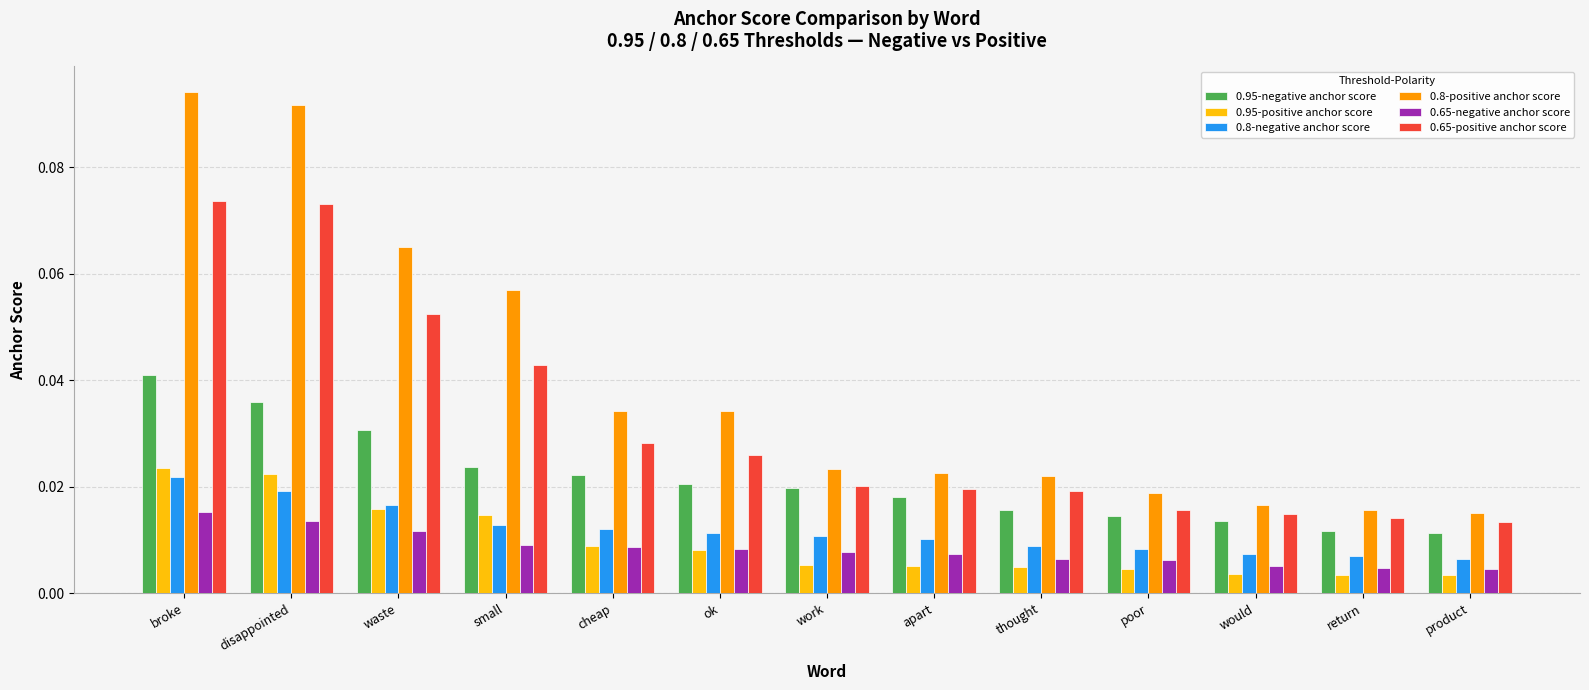

What is the label of the 11th bar from the right?

waste